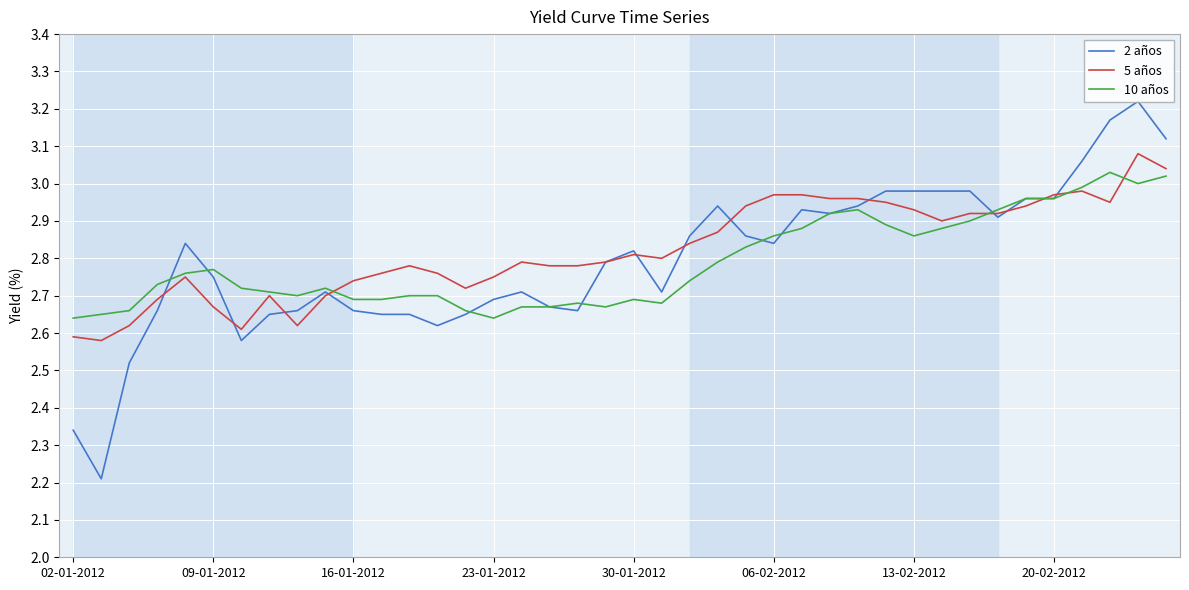

Which series has the widest spread of values?

2 años